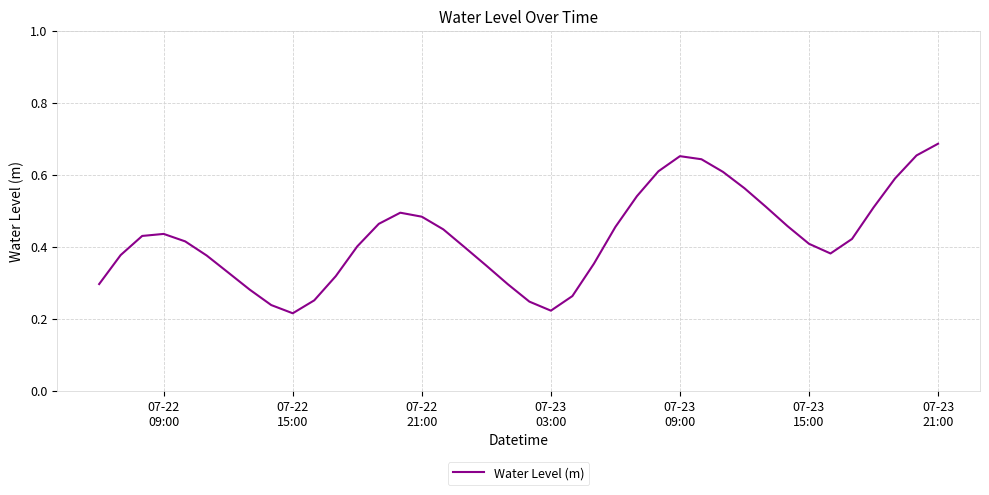

How many distinct data groups are displayed?

1